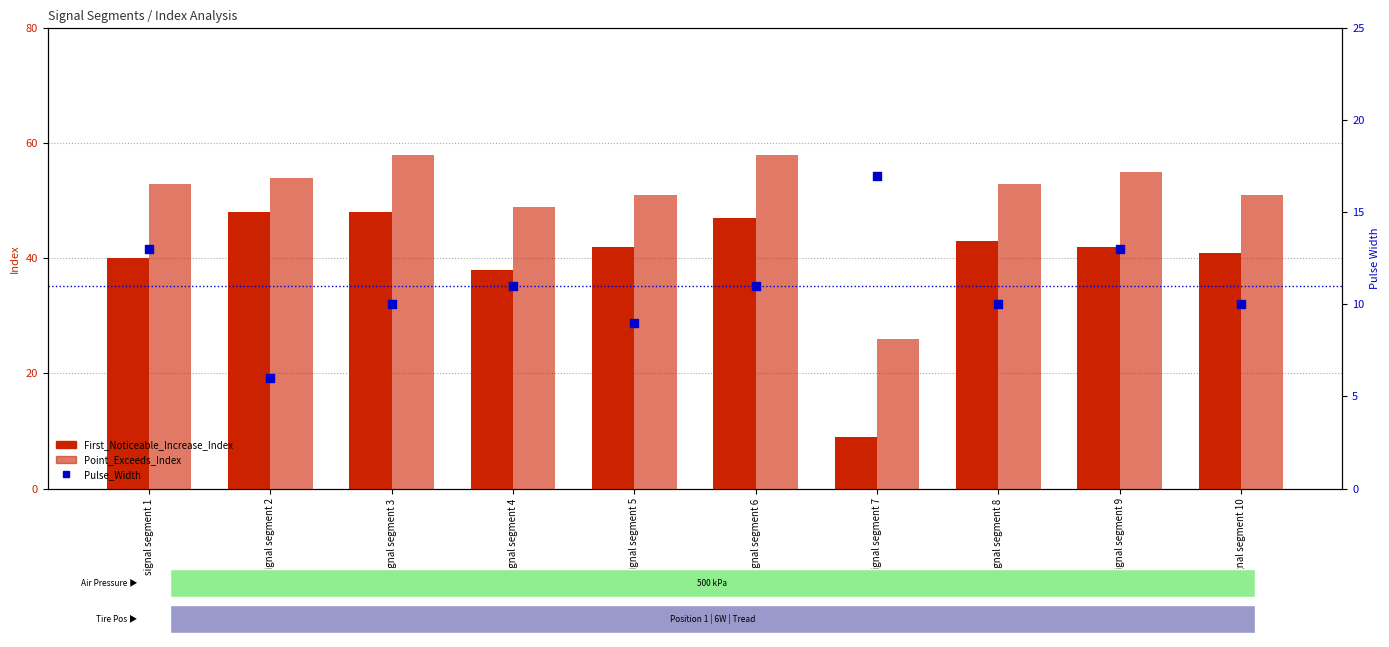

Is the value of Pulse_Width at signal segment 2 greater than the value of Point_Exceeds_Index at signal segment 8?

No